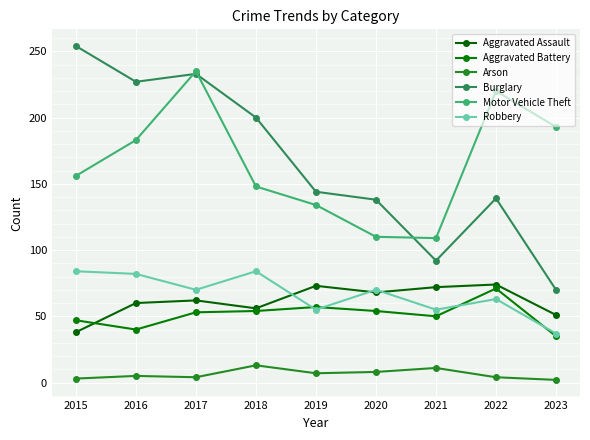

What is the value of the Motor Vehicle Theft point at the 8th from the left?

220